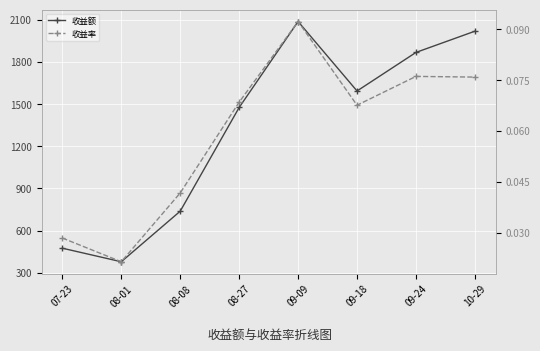

What position from the right is 08-27?

5